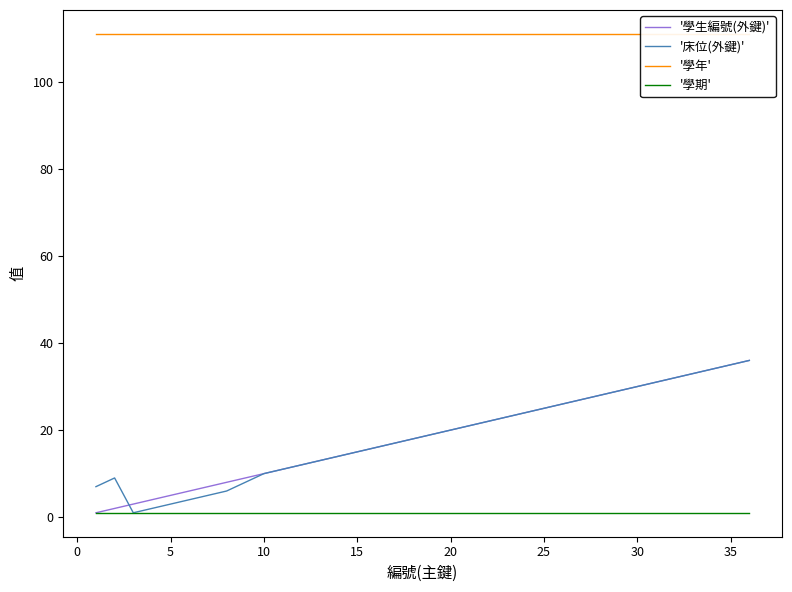

Does the chart have visible grid lines?

No